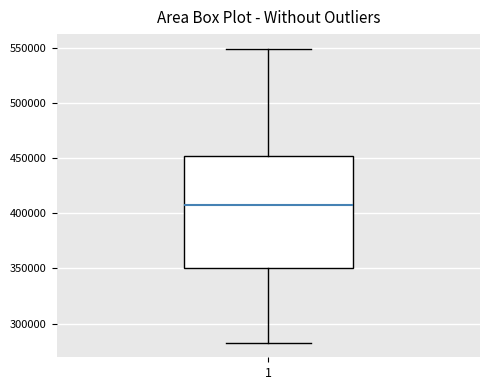

Read this box plot against the y-axis: the position of the median line, the range covered by the box, and the ends of both whiskers. The values are not printed on the chart, so give them approximately, as read against the axis.

median 410000, box 350000 to 450000, whiskers 285000 to 550000